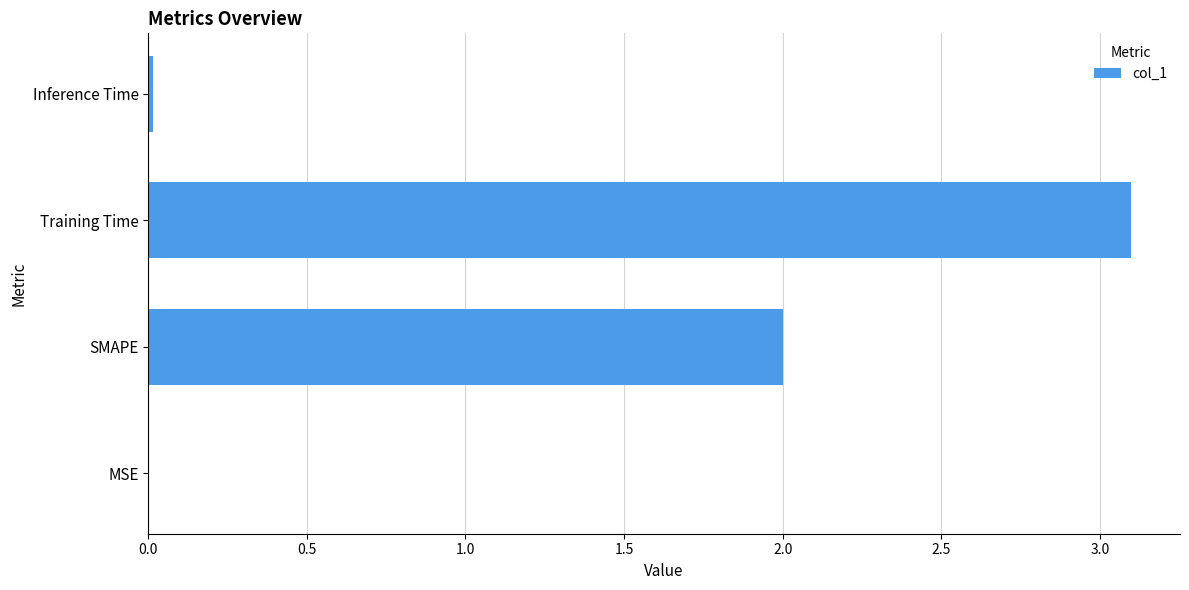

What is the sum of all values?

5.1